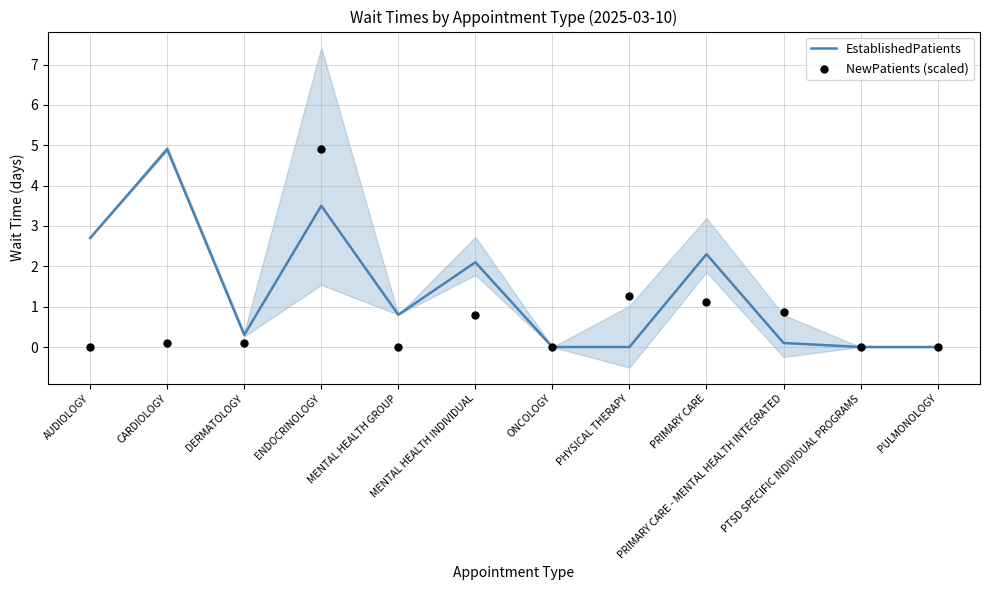

What are all the series names shown in the legend?

EstablishedPatients, NewPatients (scaled)